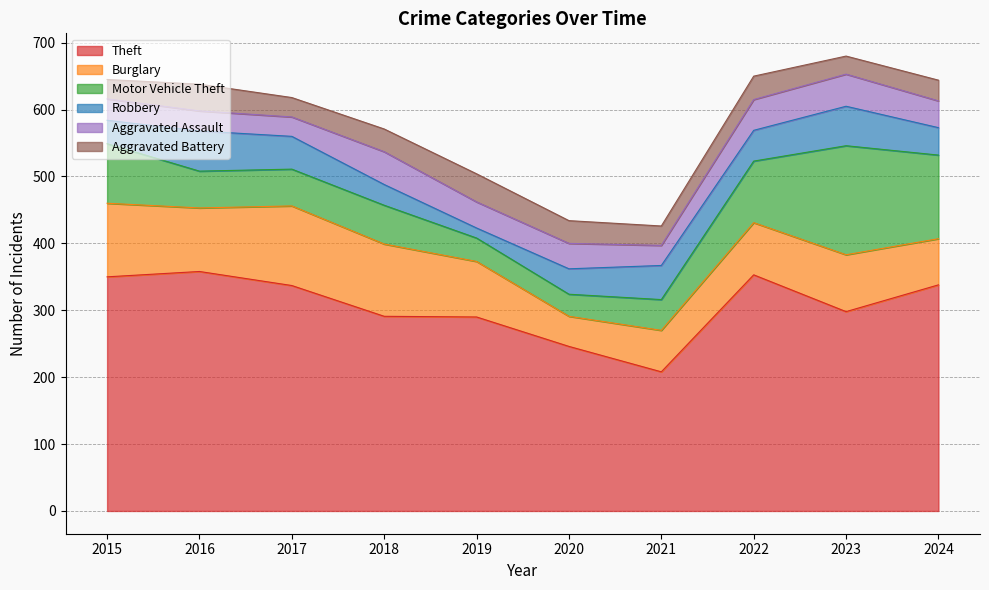

Does the chart display data point markers on the line(s)?

No